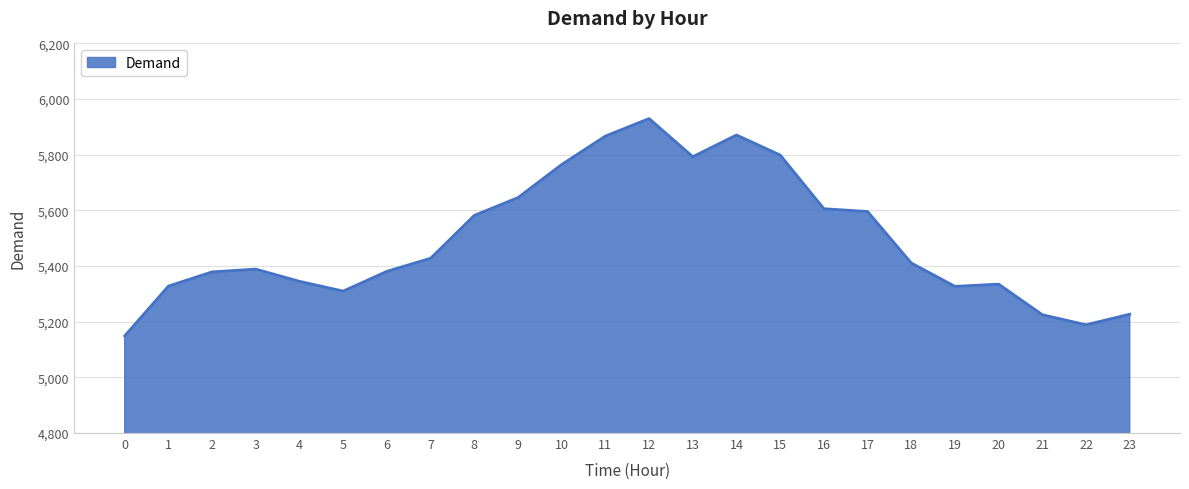

What is the average value?

5495